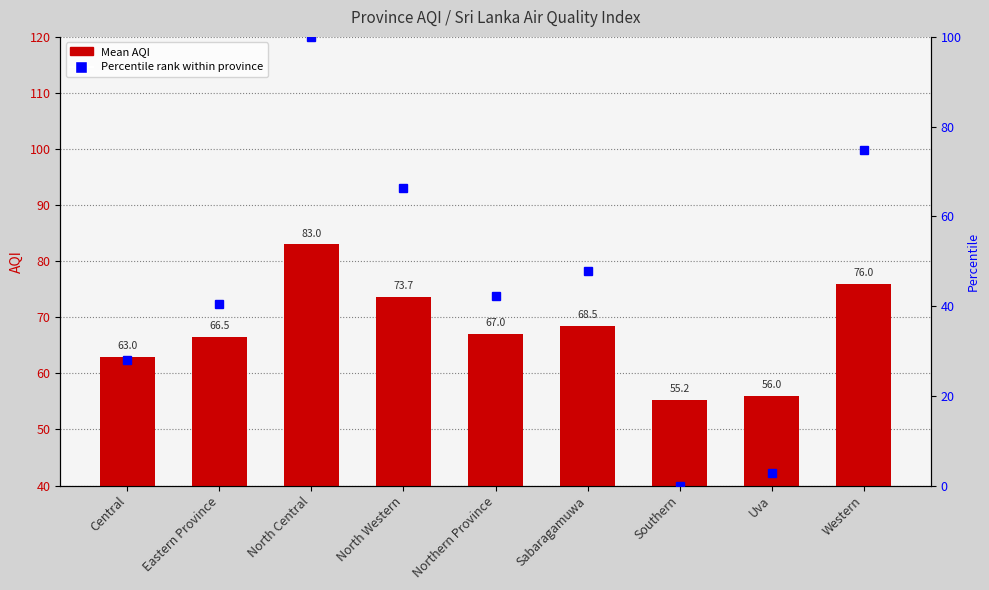

List the labels in order of value, largest first.

North Central, Western, North Western, Sabaragamuwa, Northern Province, Eastern Province, Central, Uva, Southern